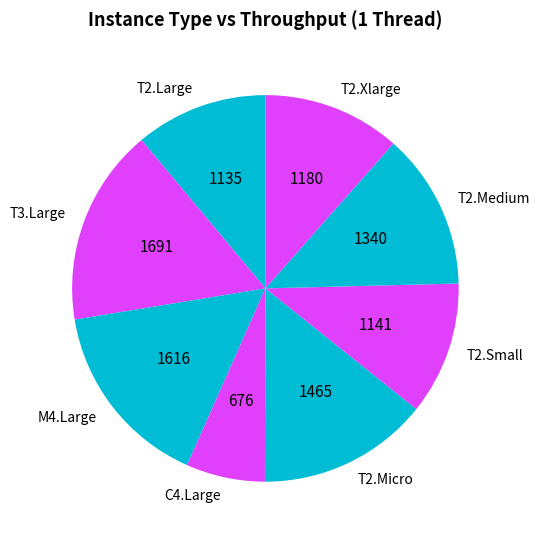

Is there any slice that represents more than half of the pie?

No